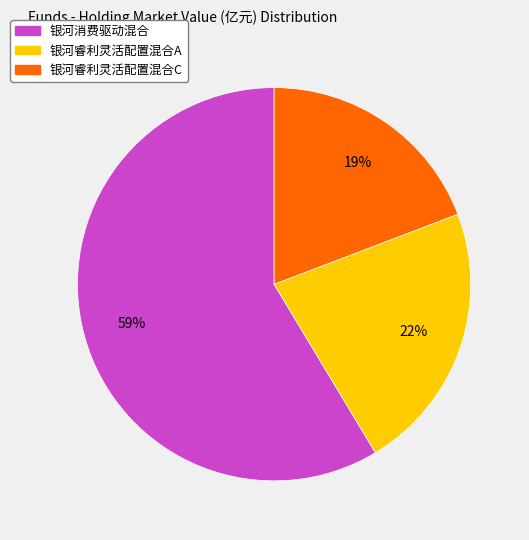

How many slices are in this pie chart?

3